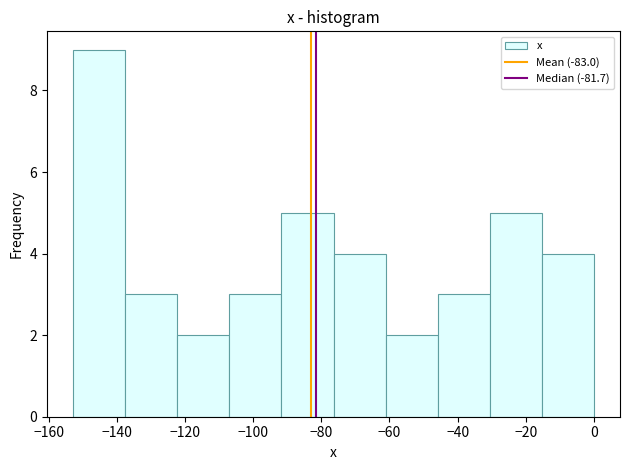

How tall is the bar that spans -62 to -46 on the x-axis? Neither the bar edges nor the heights are printed on the chart, so give them approximately, as read against the axes.

2